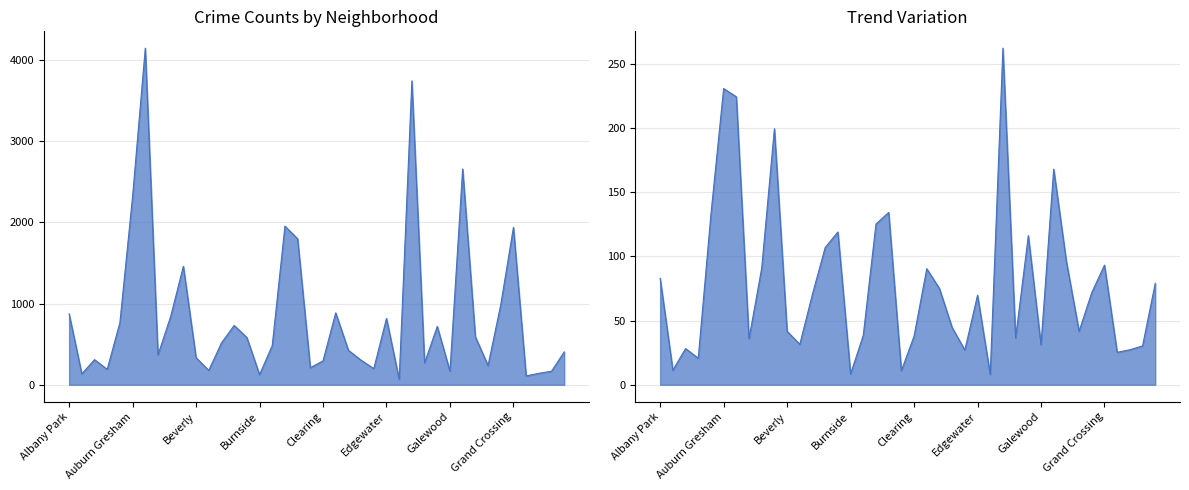

What is the total value across all series at Grand Boulevard?

5911